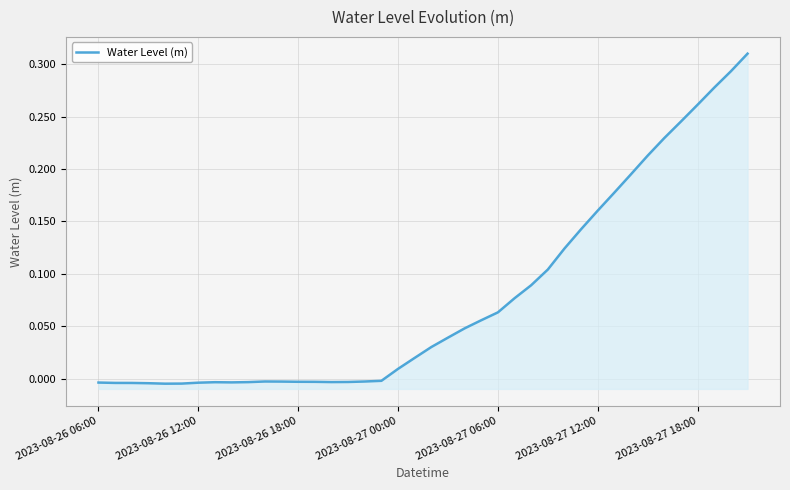

Reading left to right, list all the values displayed in this chart.

-0.0	-0.0	-0.0	-0.0	-0.0	-0.0	-0.0	-0.0	-0.0	-0.0	-0.0	-0.0	-0.0	-0.0	-0.0	-0.0	-0.0	-0.0	0.0	0.0	0.0	0.0	0.0	0.1	0.1	0.1	0.1	0.1	0.1	0.1	0.2	0.2	0.2	0.2	0.2	0.2	0.3	0.3	0.3	0.3